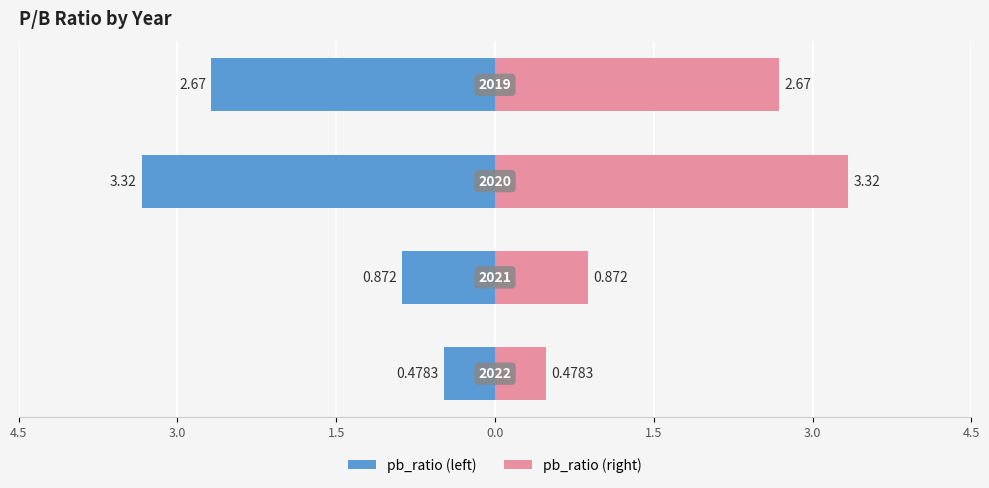

Reading left to right, transcribe all the data shown in this chart.

pb_ratio: 4.5=-0.5	3.0=-0.9	1.5=-3.3	0.0=-2.7
pb_ratio (right): 4.5=0.5	3.0=0.9	1.5=3.3	0.0=2.7